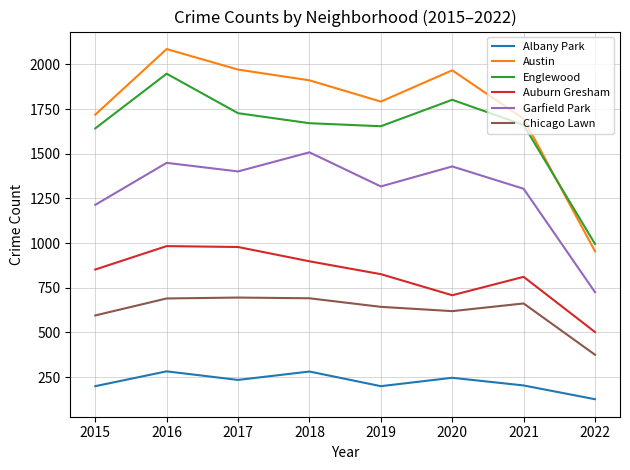

True or false: Austin and Auburn Gresham intersect in this chart.

False